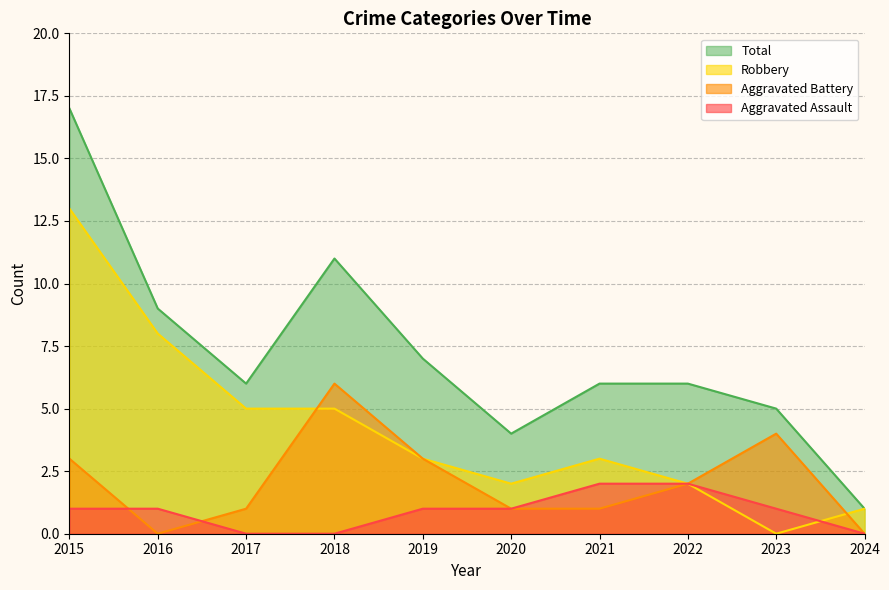

The Aggravated Battery series shows 11 at 2018. True or false?

False